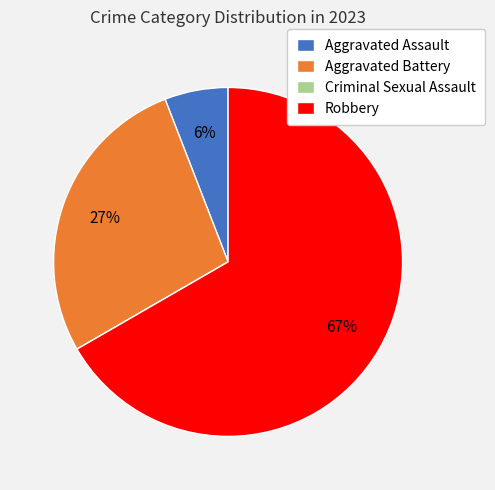

To the nearest percent, what is the average slice percentage?

25%